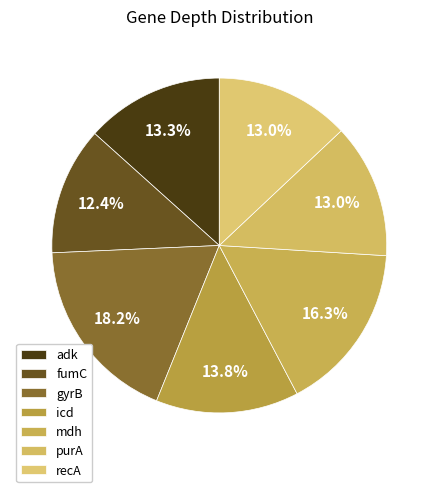

What percentage is NOT represented by icd?

86.2%